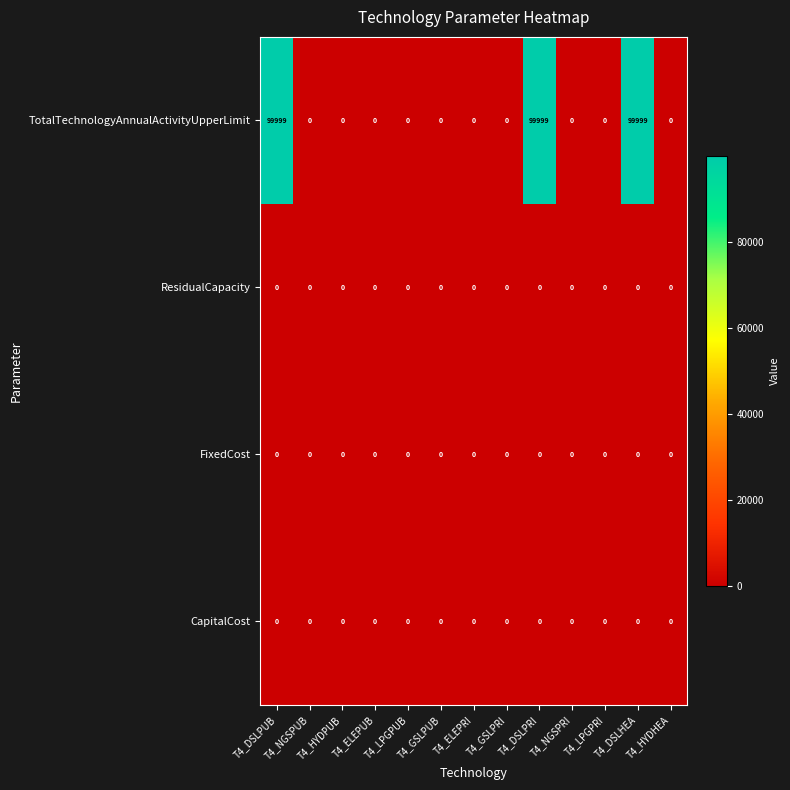

Is the value of TotalTechnologyAnnualActivityUpperLimit at T4_DSLHEA greater than the value of FixedCost at T4_DSLPRI?

Yes